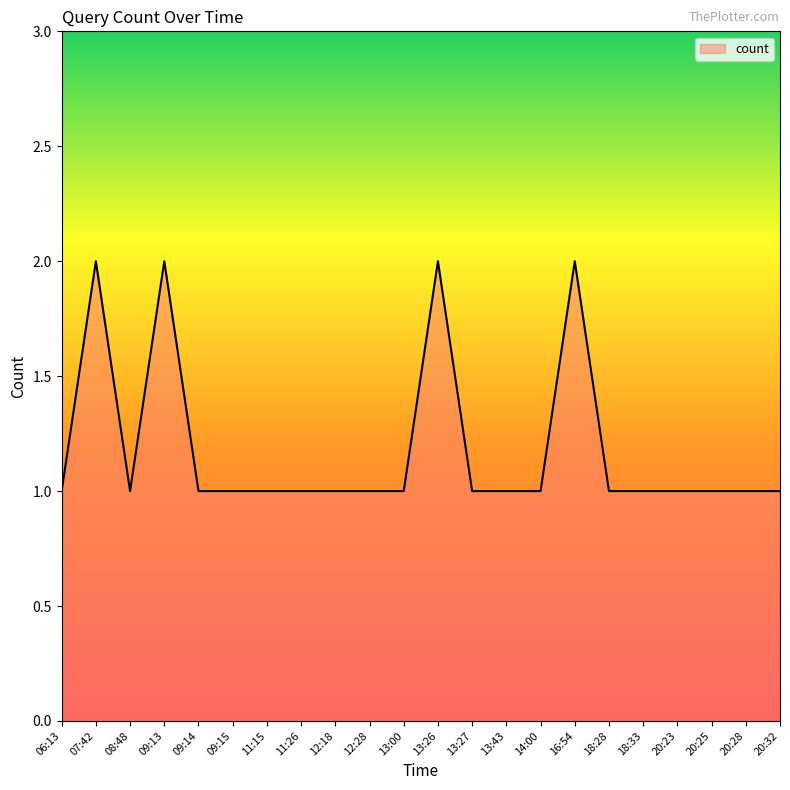

The chart shows a value of 2 at 08:48. True or false?

False